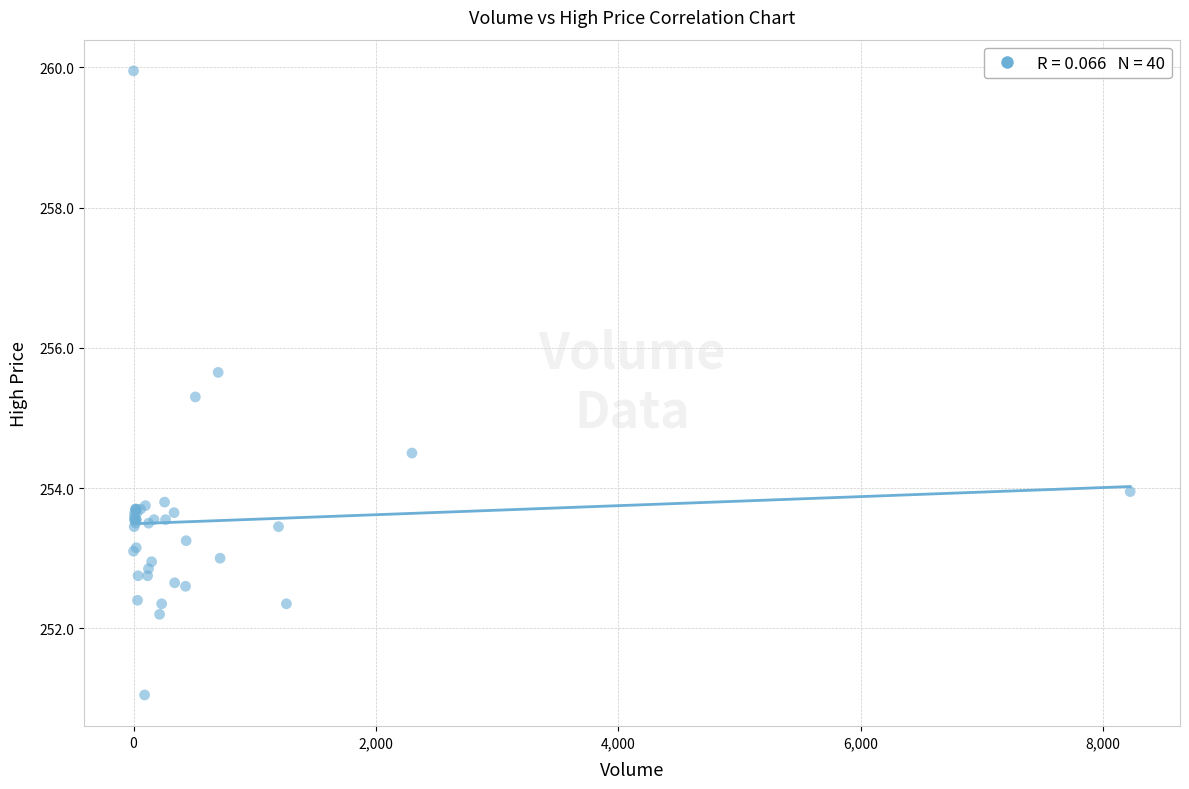

What Y value in the scatter plot is closest to 255?

255.3